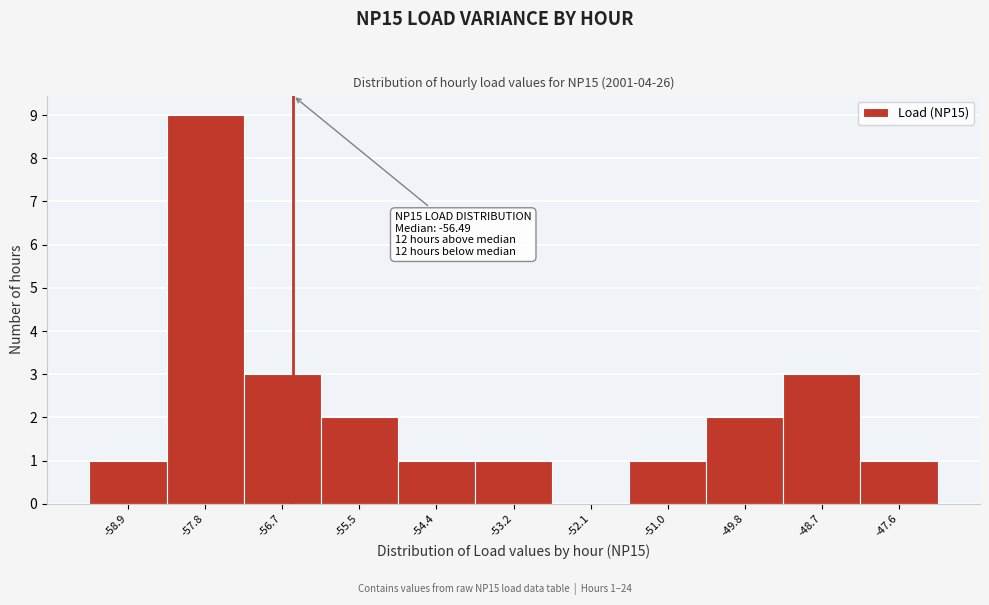

Which range on the x-axis has the tallest bar?

-58.4 to -57.2